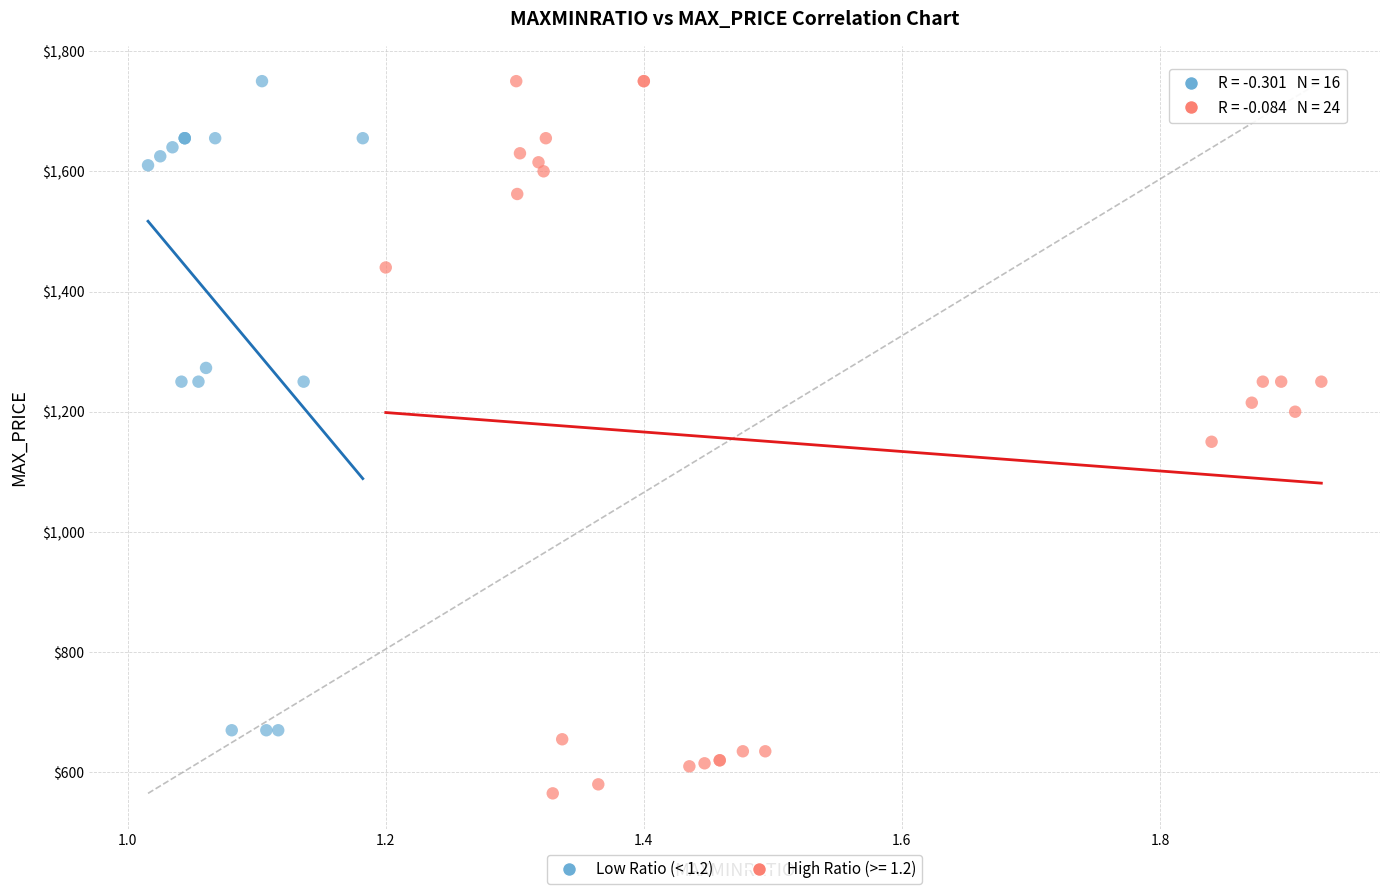

Which series reaches the minimum Y coordinate?

High Ratio (>= 1.2)